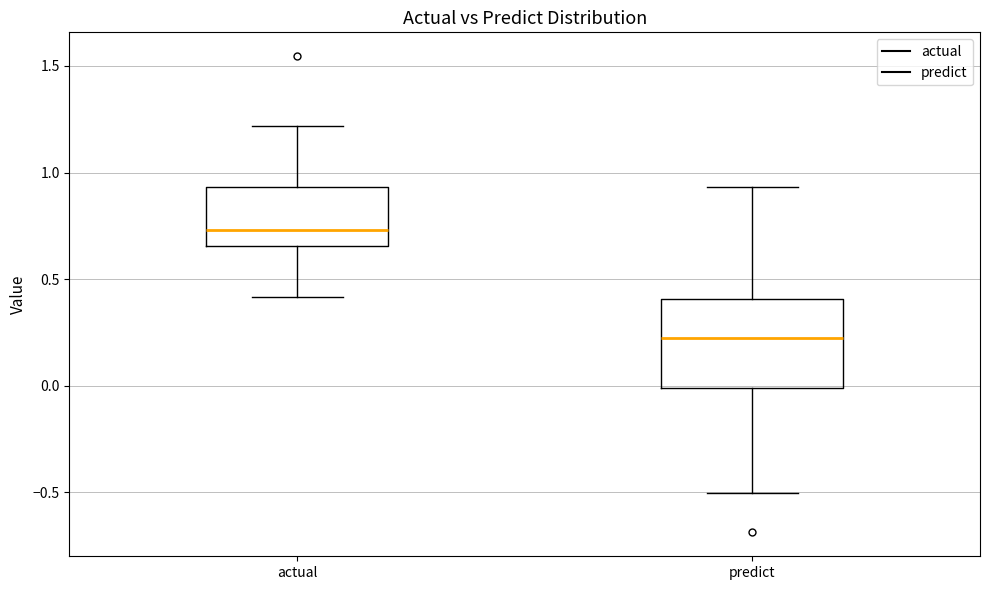

Reading left to right, read every box against the y-axis: the position of its median line, the range the box covers, and the ends of its whiskers. The values are not printed on the chart, so give them approximately, as read against the axis.

actual: median 0.75, box 0.65 to 0.95, whiskers 0.40 to 1.20
predict: median 0.20, box 0.00 to 0.40, whiskers -0.50 to 0.95